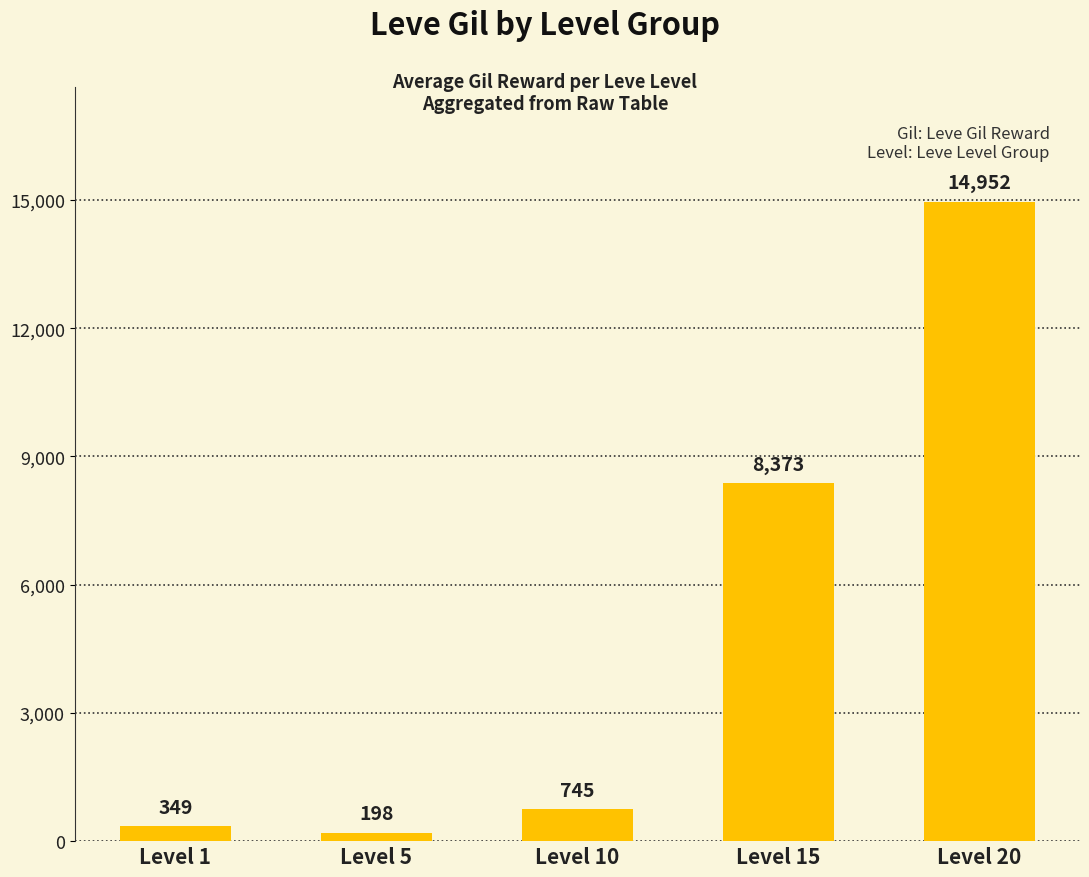

What is the sum of the values at Level 15 and Level 5?

8571.7